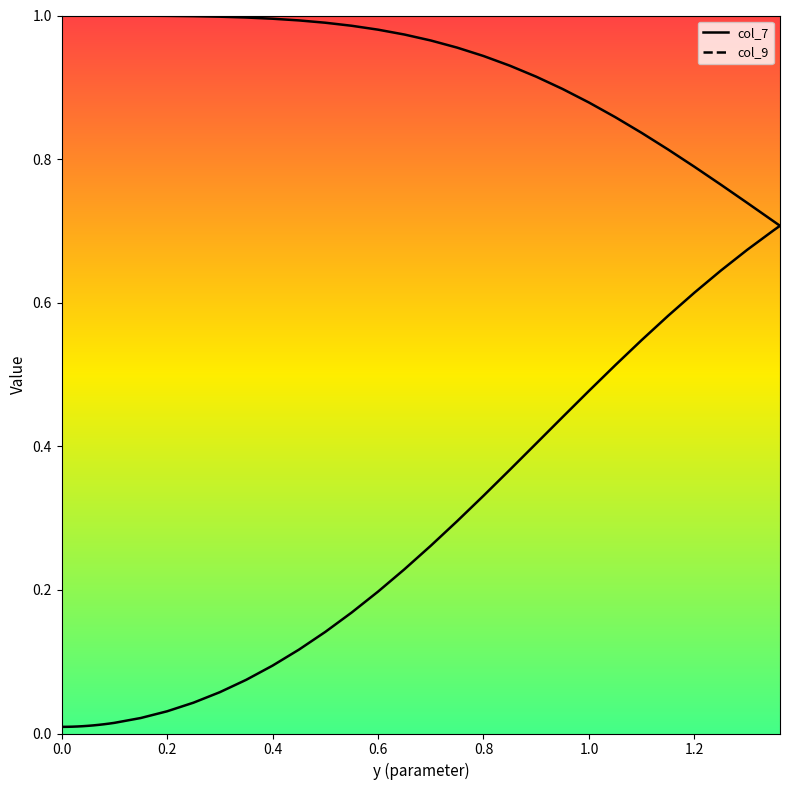

What is the difference between the maximum and minimum values in the col_7 (line) series?

0.3